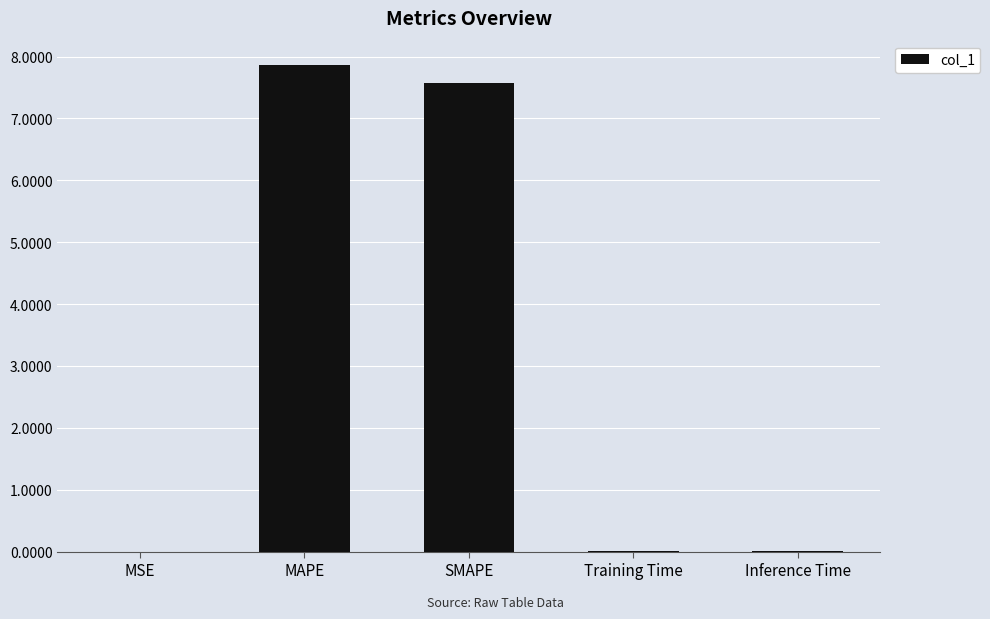

What is the maximum value shown in the chart?

7.9